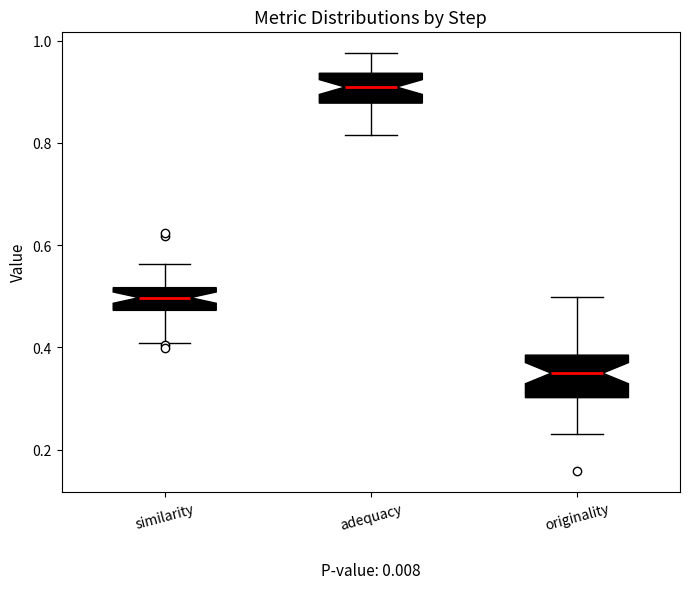

Reading left to right, read every box against the y-axis: the position of its median line, the range the box covers, and the ends of its whiskers. The values are not printed on the chart, so give them approximately, as read against the axis.

similarity: median 0.50, box 0.48 to 0.52, whiskers 0.40 to 0.56
adequacy: median 0.92, box 0.88 to 0.94, whiskers 0.82 to 0.98
originality: median 0.34, box 0.30 to 0.38, whiskers 0.24 to 0.50